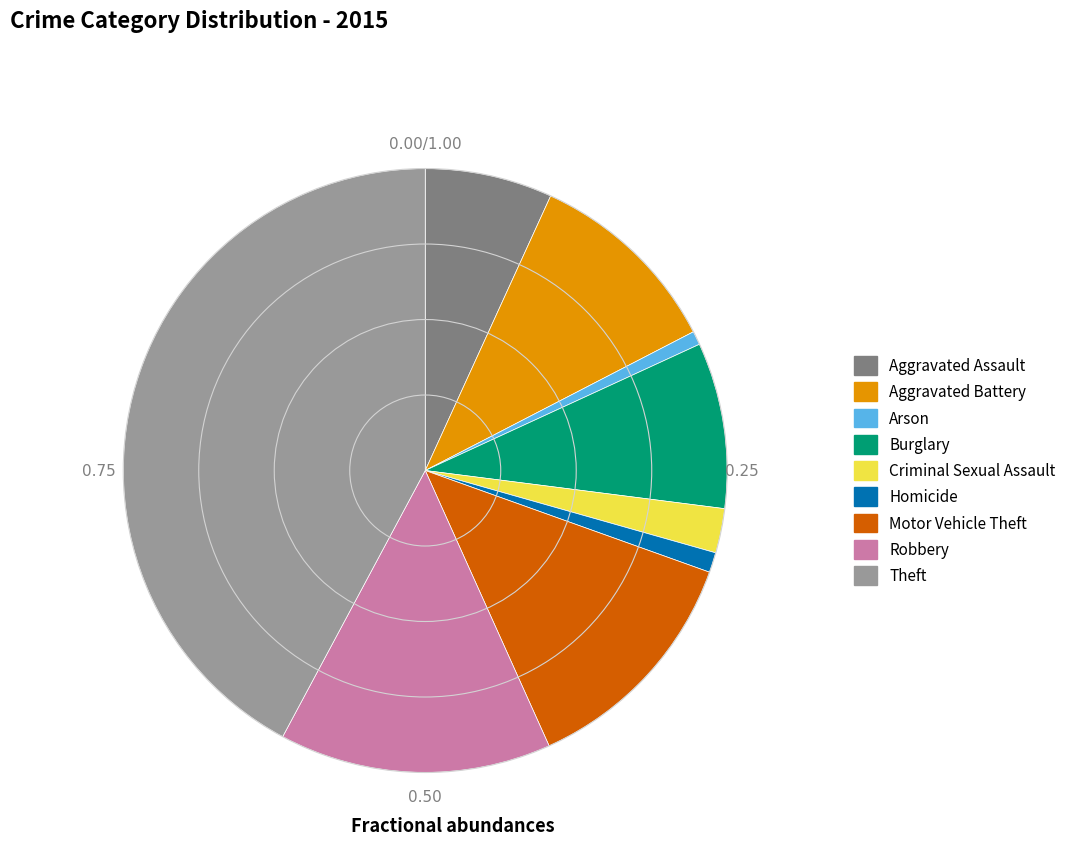

Do Motor Vehicle Theft and Arson together represent more than half of the pie?

No